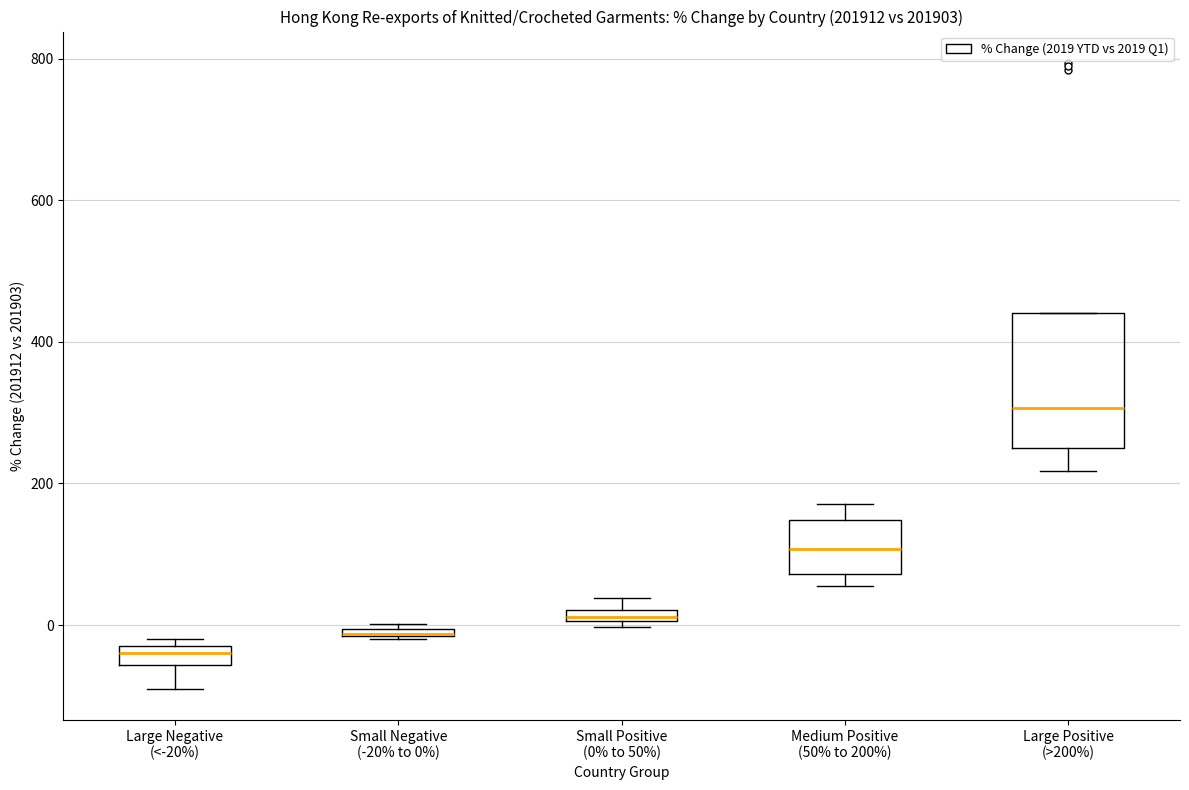

Which box is the tallest, from its lower edge to its upper edge?

Large Positive (>200%)